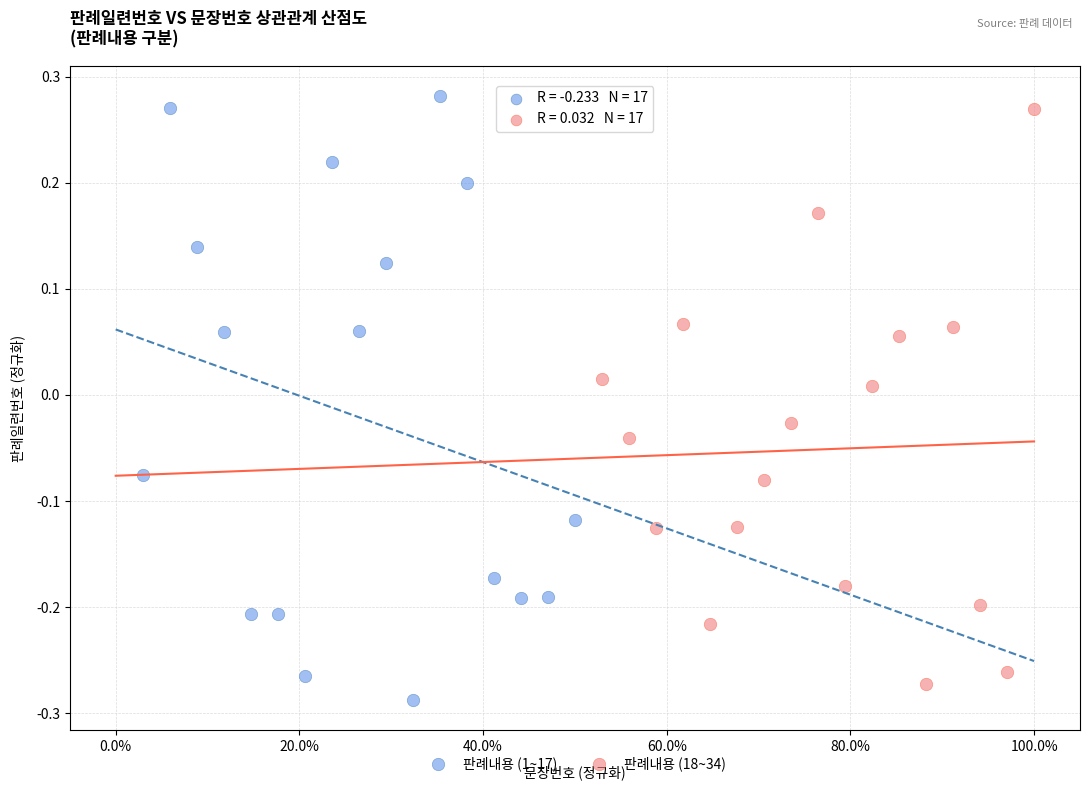

What are all the series names shown in the legend?

판례내용 (1~17), 판례내용 (18~34)